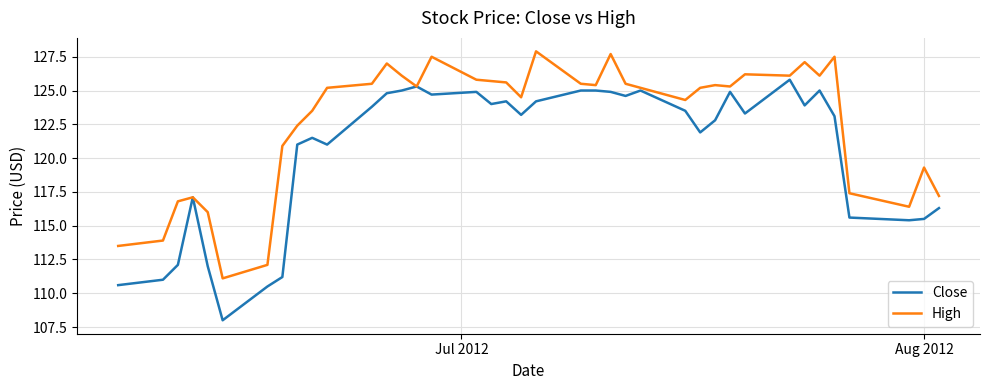

Count the number of data series in this chart.

2